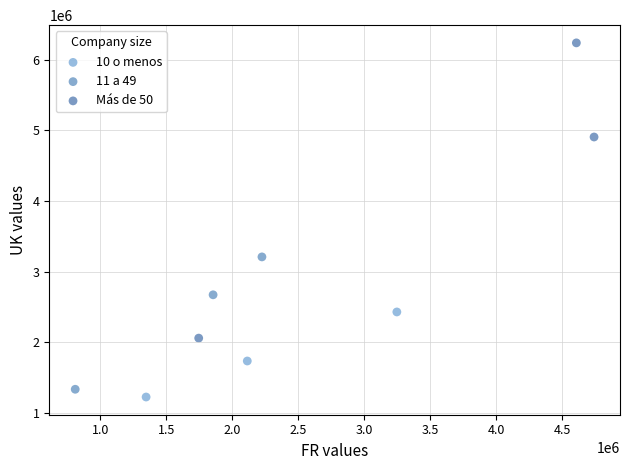

What are all the series names shown in the legend?

10 o menos, 11 a 49, Más de 50